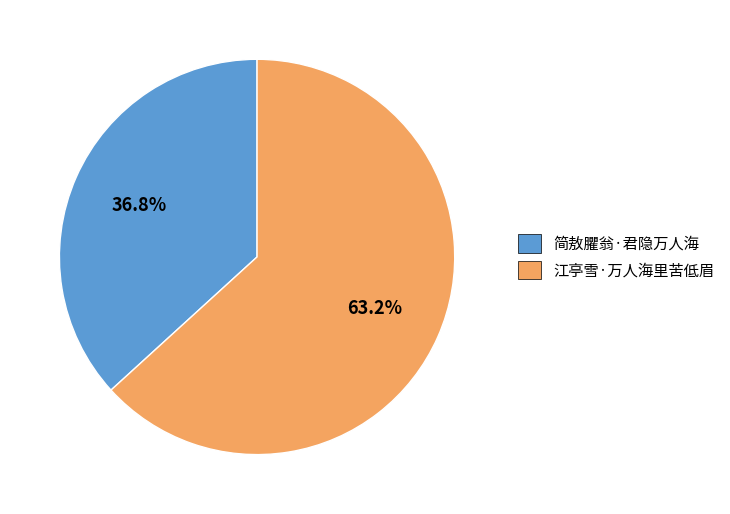

Rank the categories by value from lowest to highest.

简敖臞翁·君隐万人海, 江亭雪·万人海里苦低眉